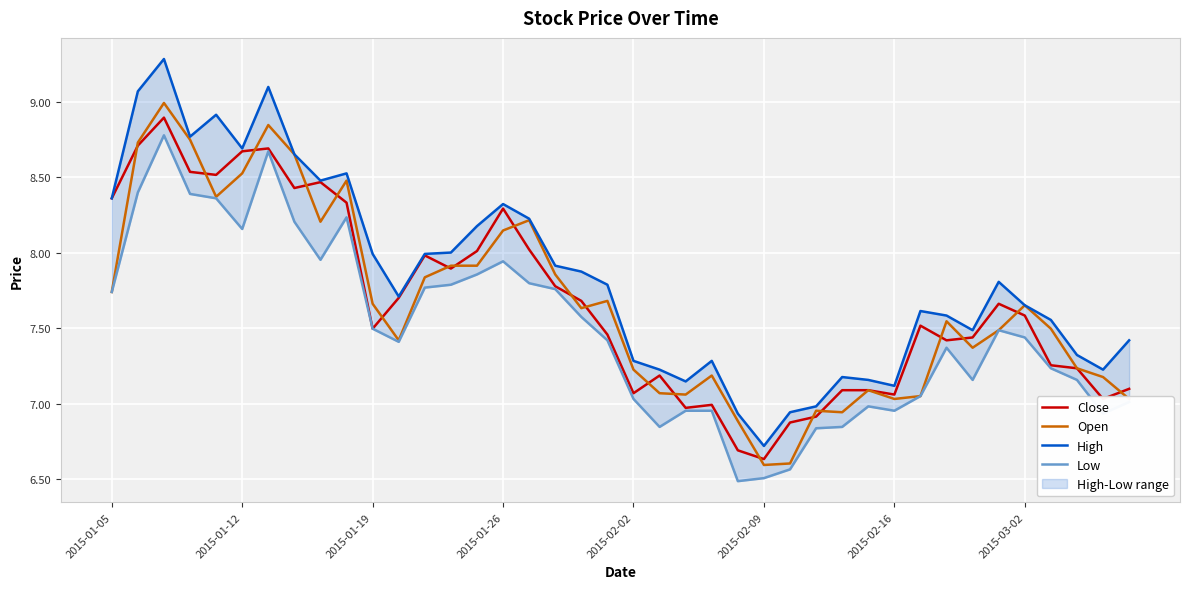

Which series has the widest spread of values?

High